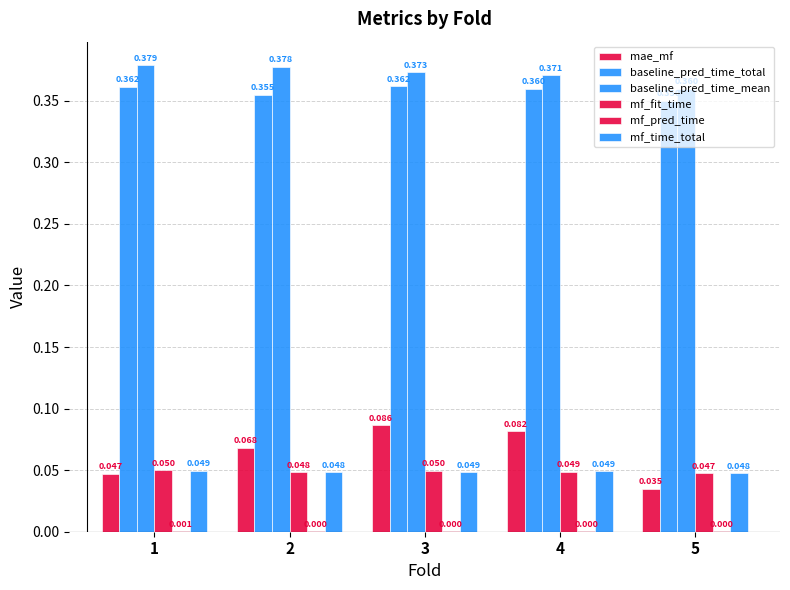

Count the number of data series in this chart.

6